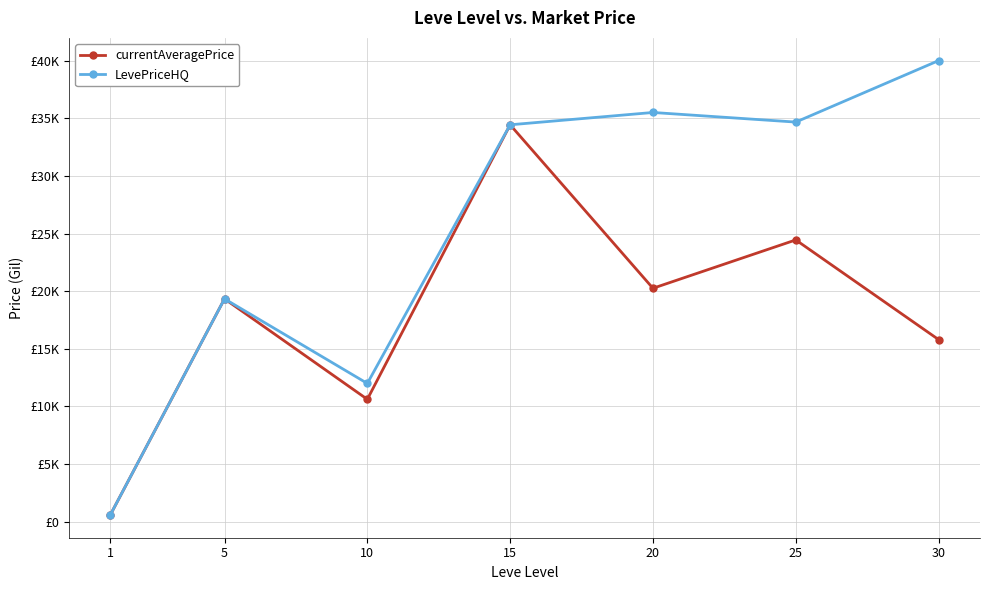

Which series changed the most between 25 and 30?

currentAveragePrice